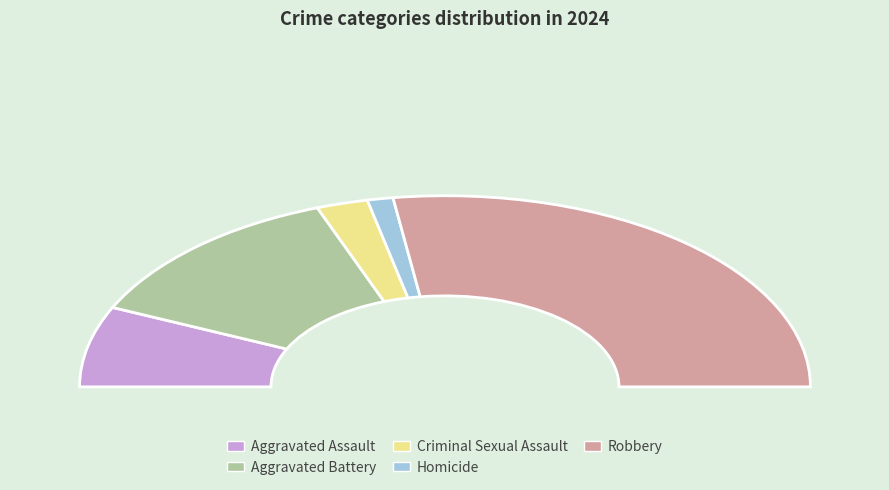

How many segments does this pie chart have?

5